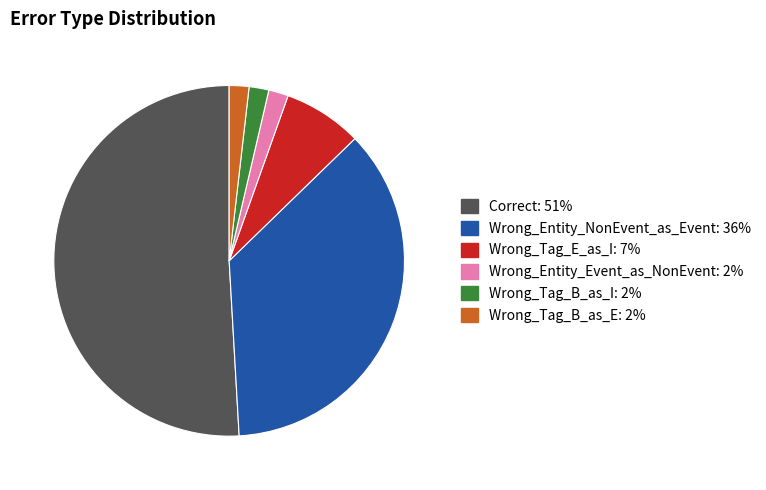

Which slice is the largest?

Correct